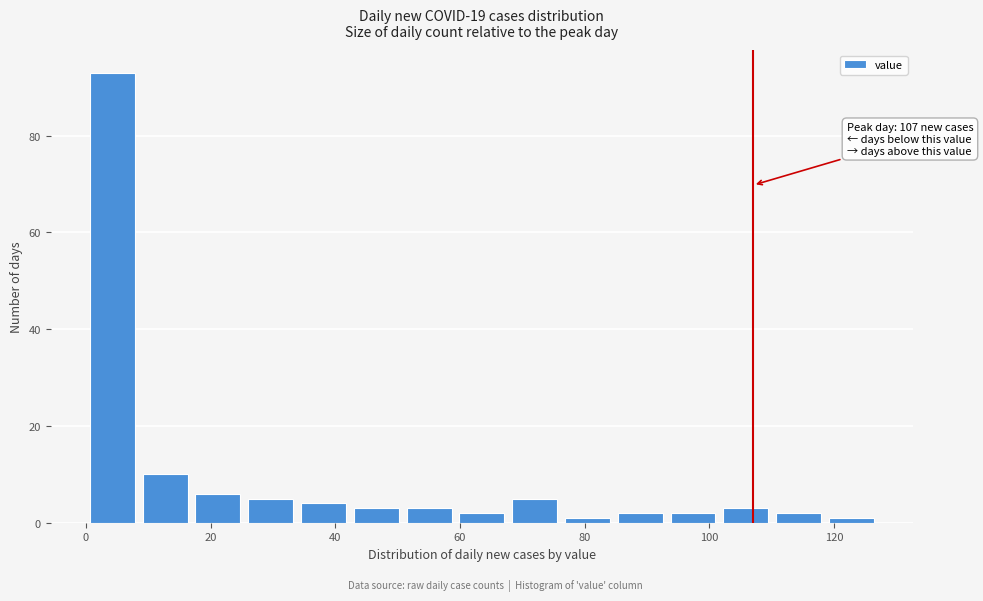

Which range on the x-axis has the tallest bar?

0 to 8